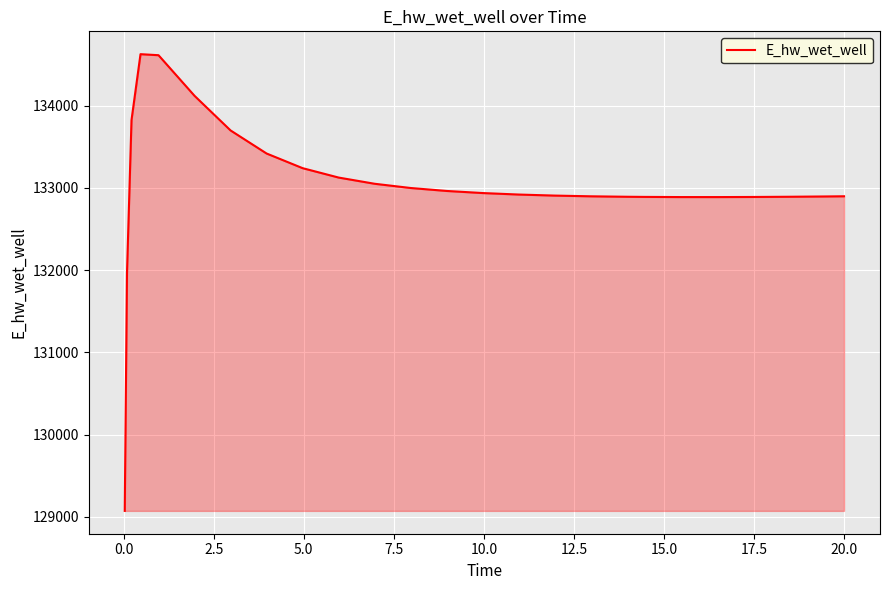

What is the maximum value shown in the chart?

134628.7